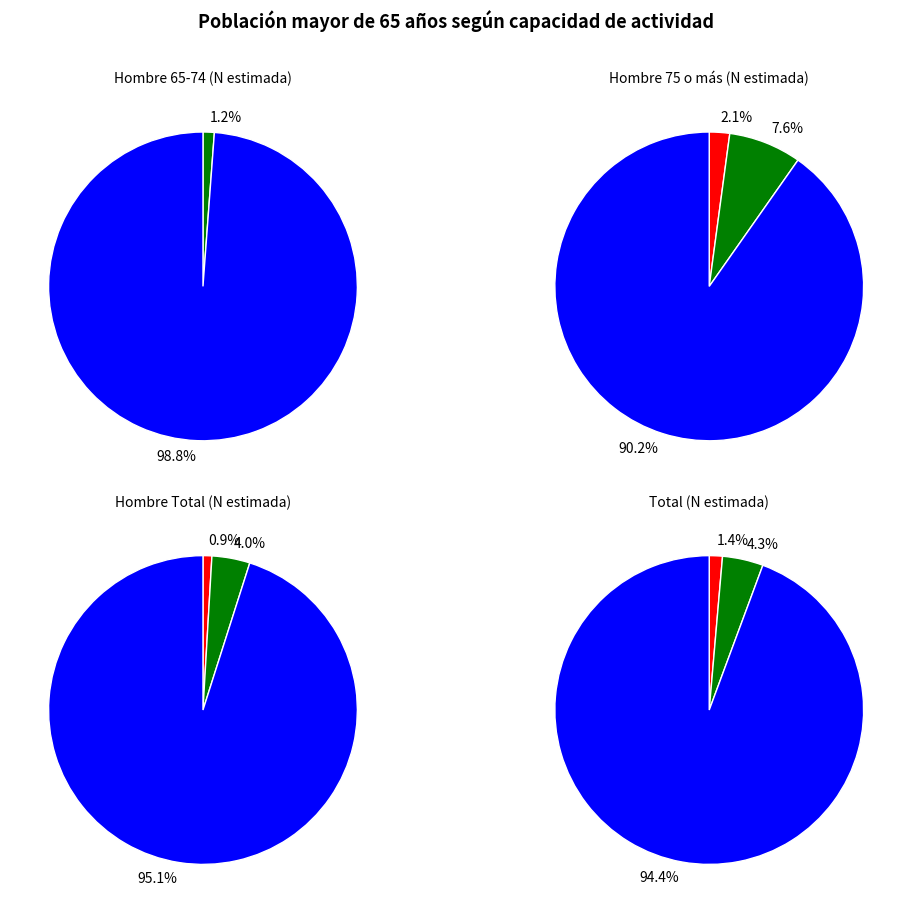

To the nearest percent, what is the difference between the Hombre (Total) and Total slice percentages?

2%